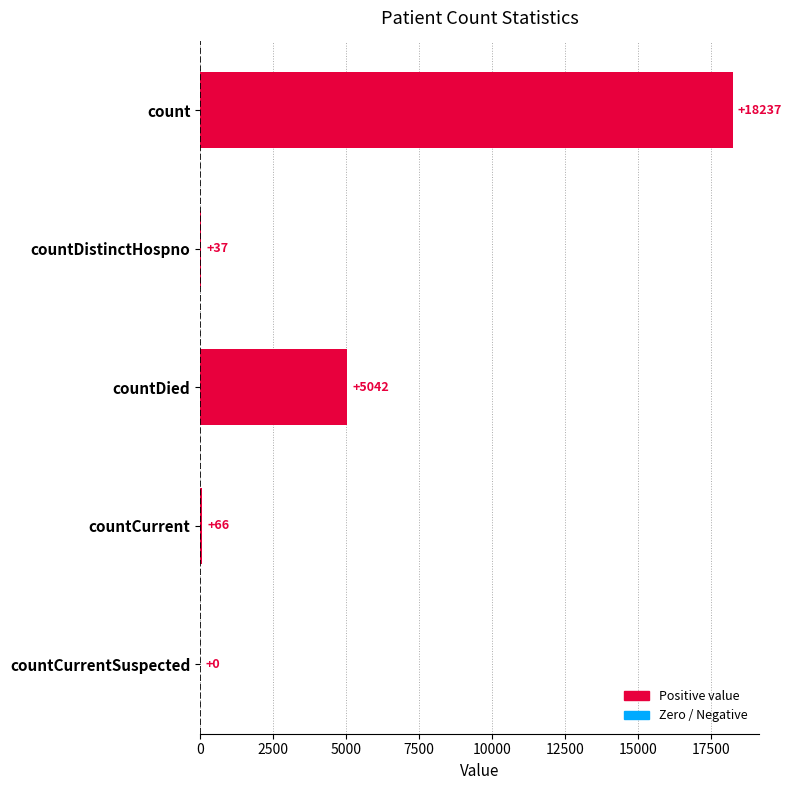

What value does the data have at countDied, to the nearest 10?

5040